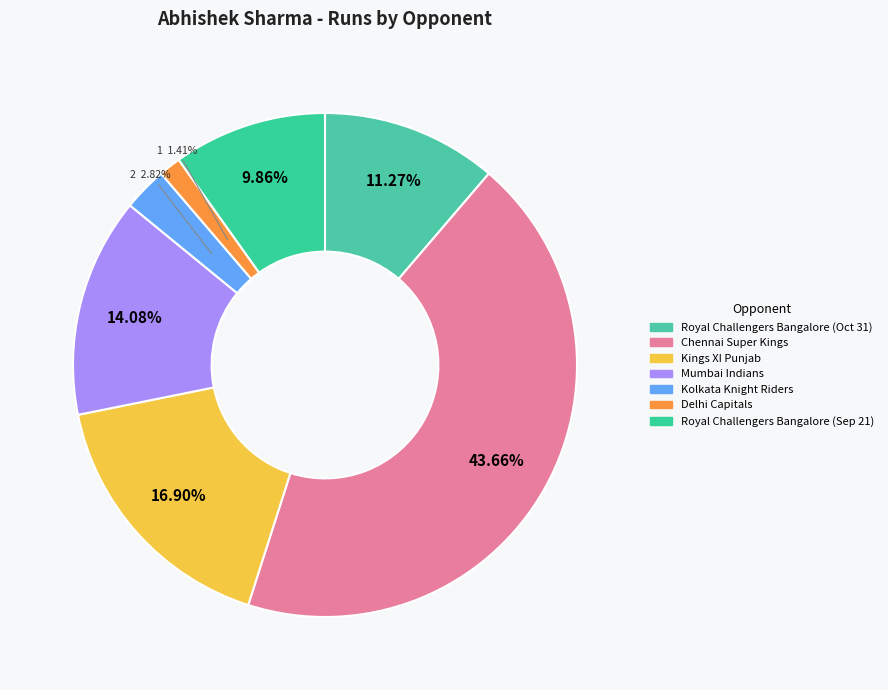

To the nearest percent, what is the average slice percentage?

14%